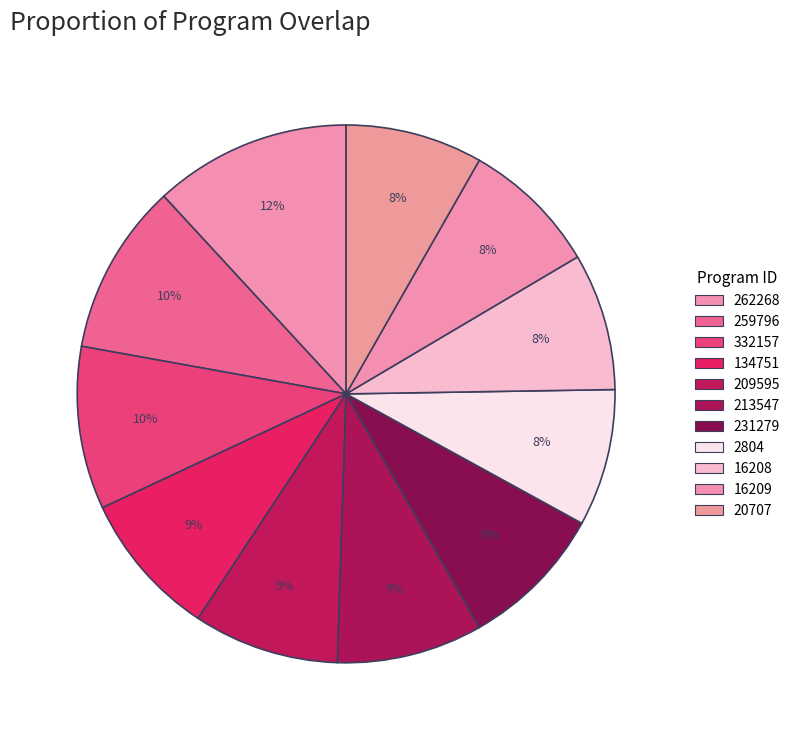

How many slices are in this pie chart?

11